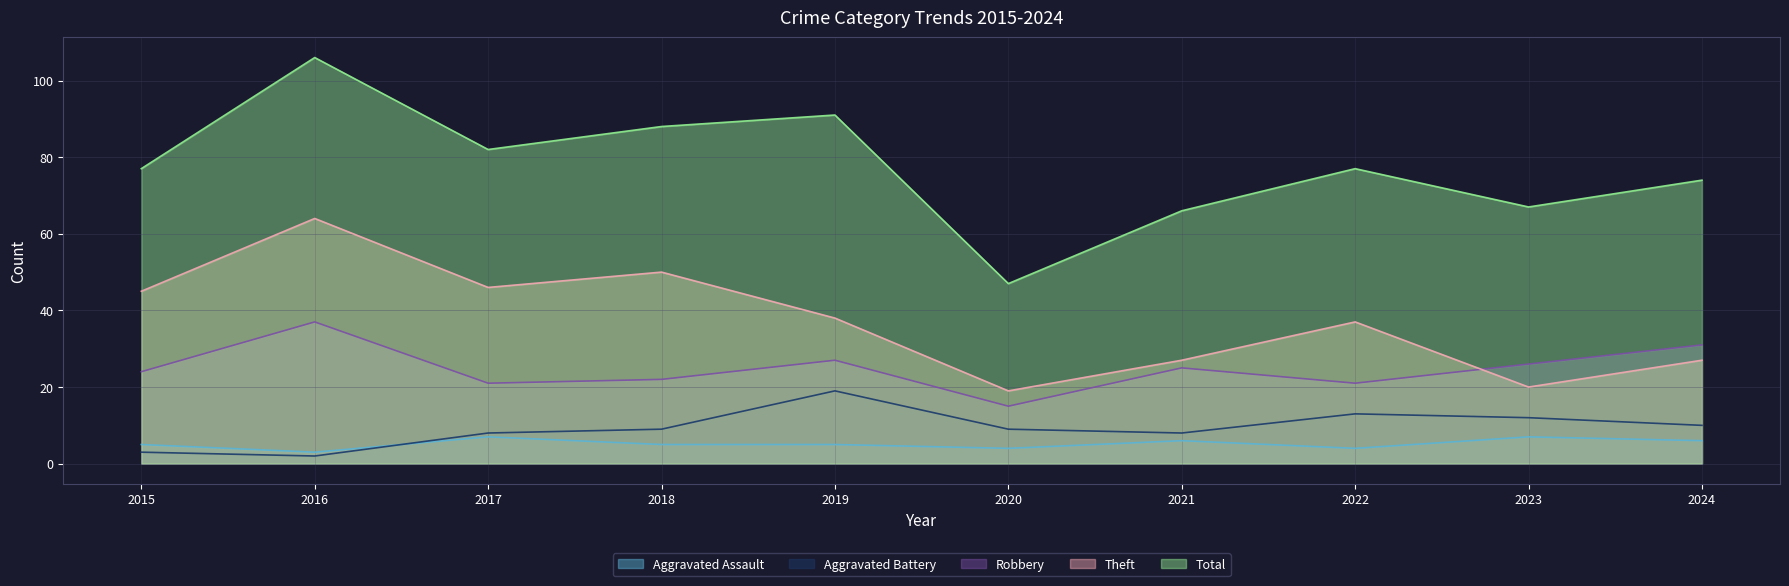

What is the value of the Total point at the 10th from the left?

74